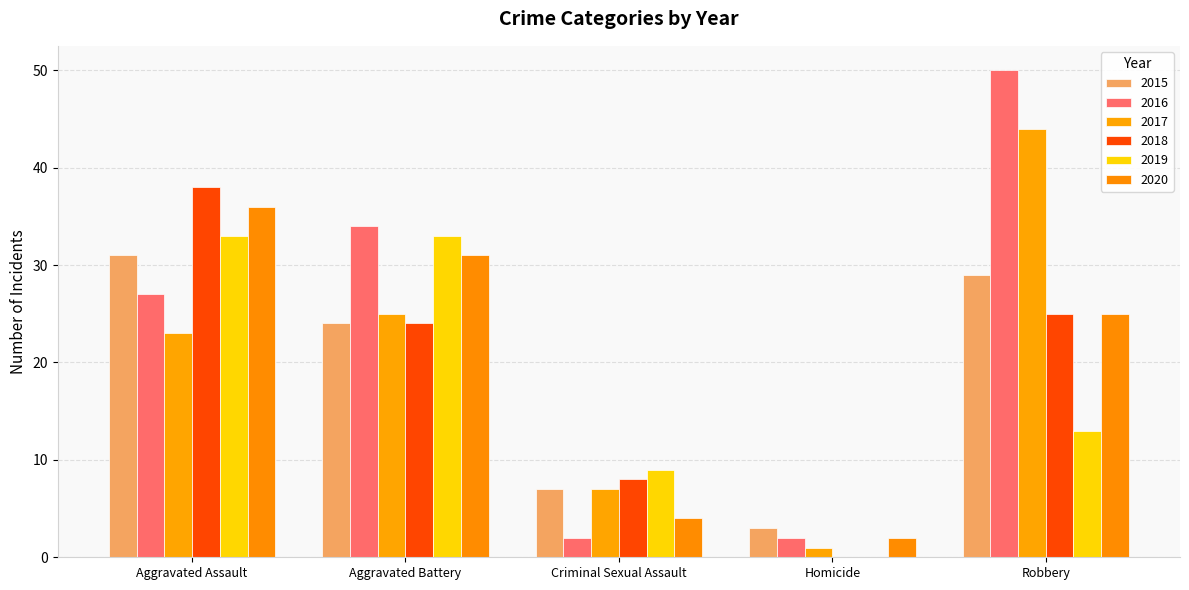

Rank the series at Aggravated Battery from highest to lowest value.

2016, 2019, 2020, 2017, 2015, 2018